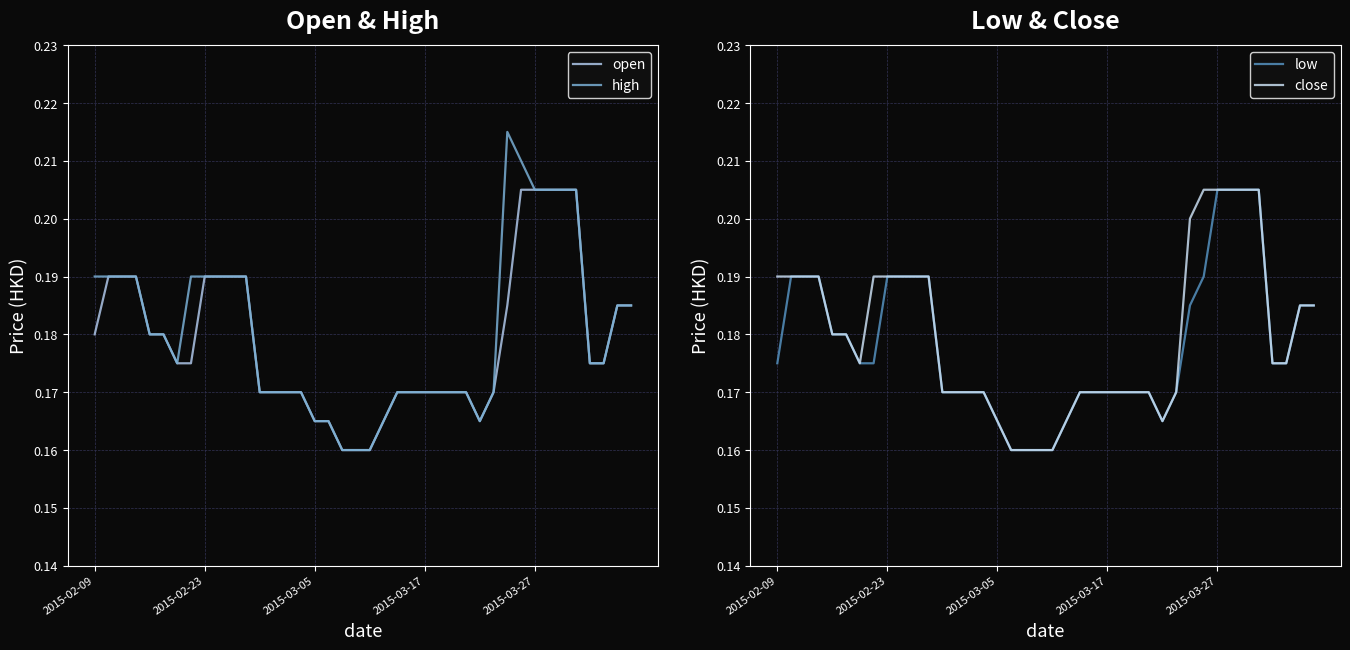

Where is open nearest to the value 0?

18